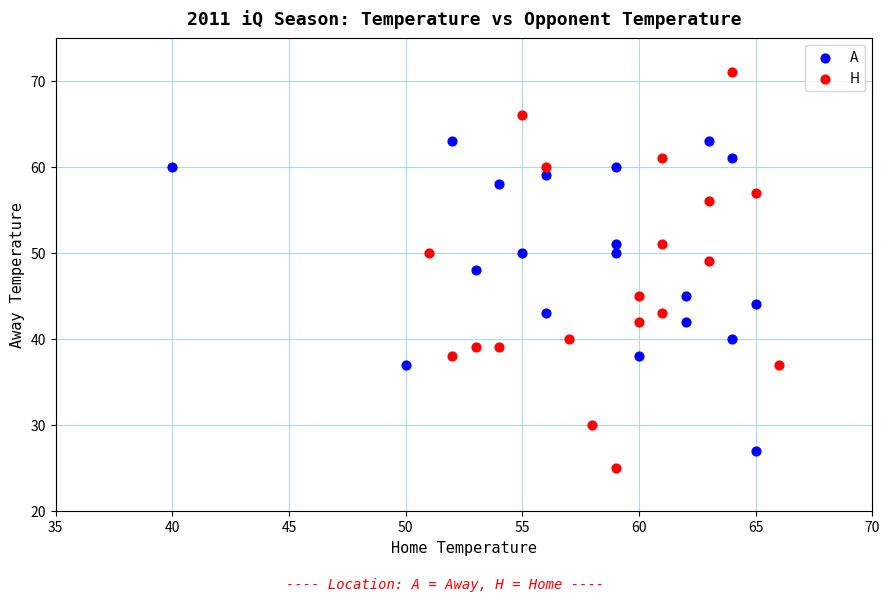

Which series has the largest Y range (max minus min)?

H